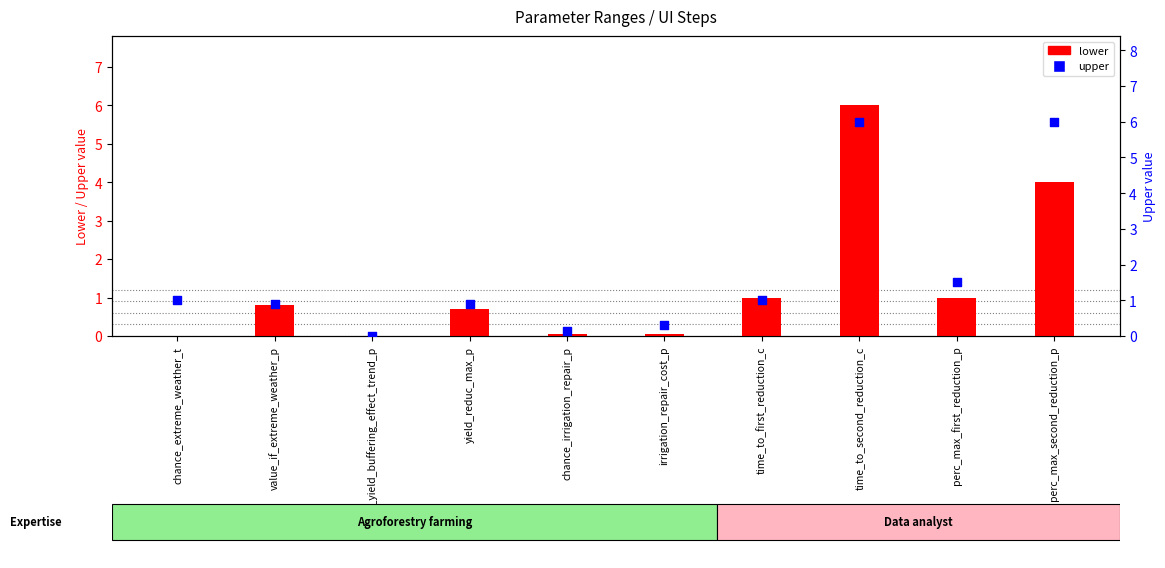

Which series contains the highest Y value?

lower